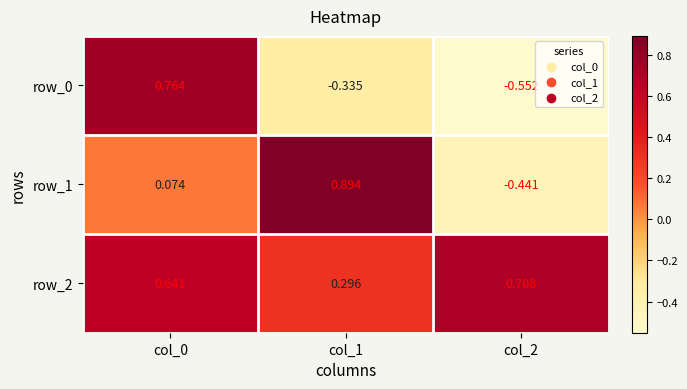

What is the difference between the row_0 values at col_1 and col_2?

0.2